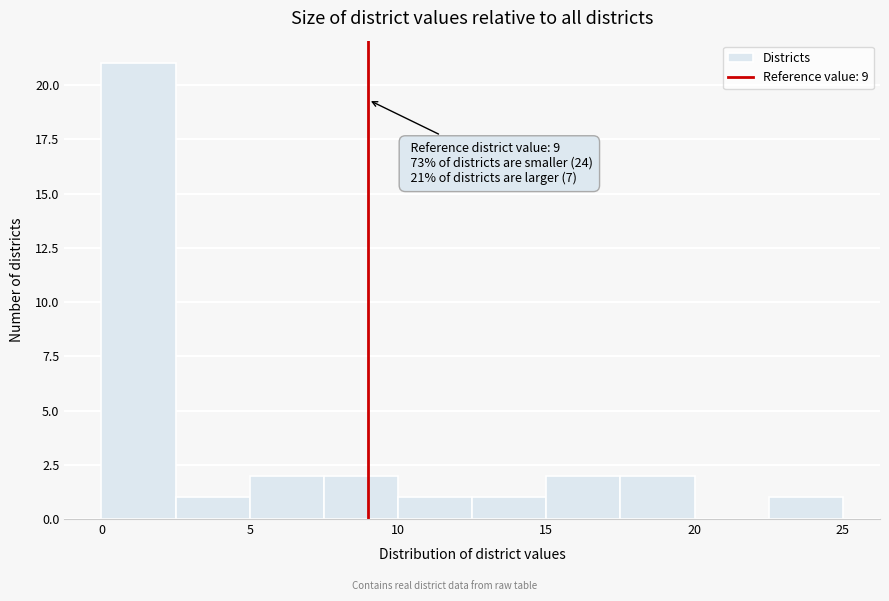

Which range on the x-axis has the tallest bar?

0.0 to 2.5